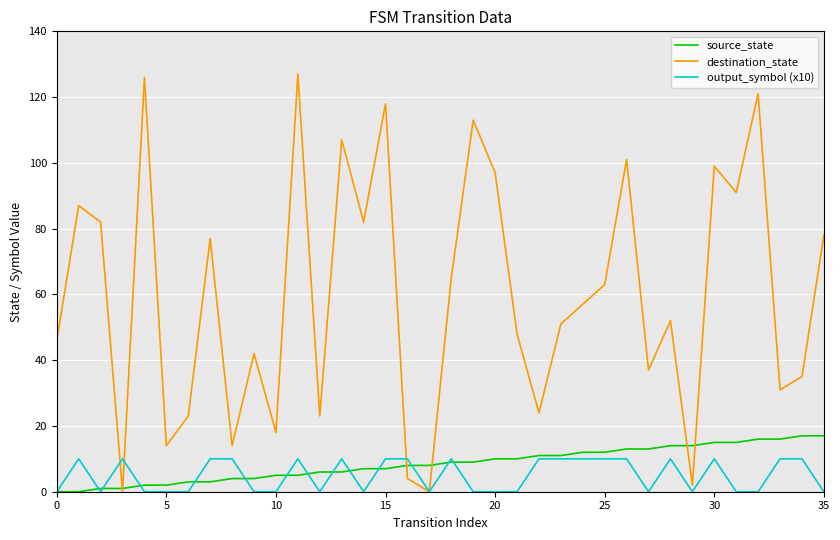

Which series has the largest total across all categories?

destination_state